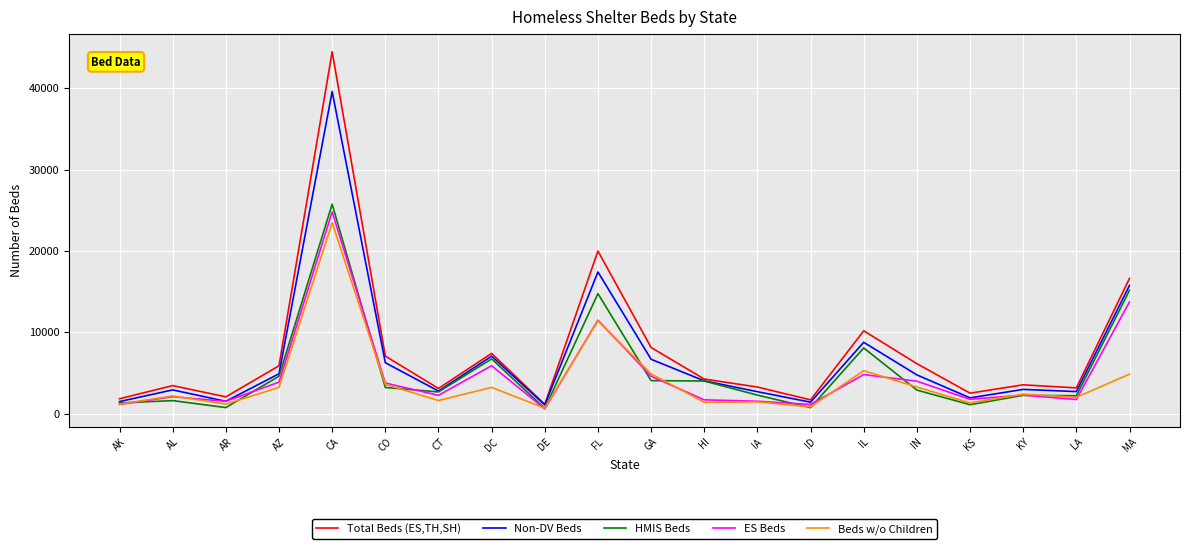

Rank the series by their maximum value, from highest to lowest.

Total Beds (ES,TH,SH), Non-DV Beds, HMIS Beds, ES Beds, Beds w/o Children